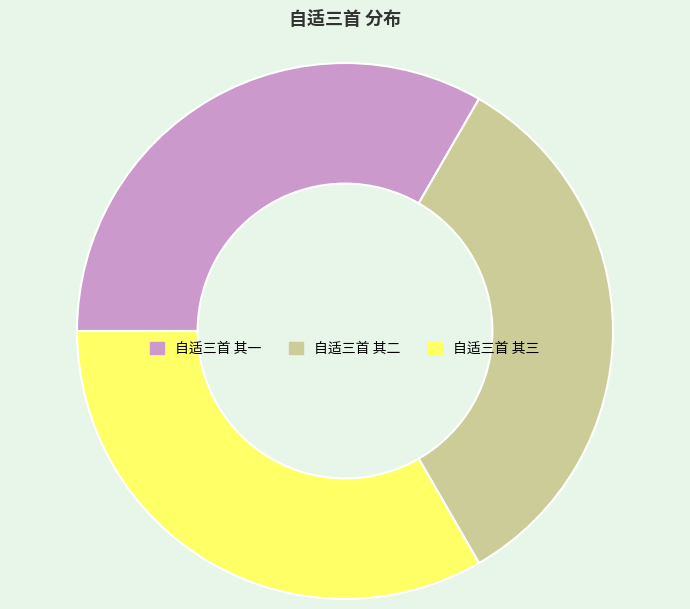

Does 自适三首 其二 account for over 50% of the chart?

No